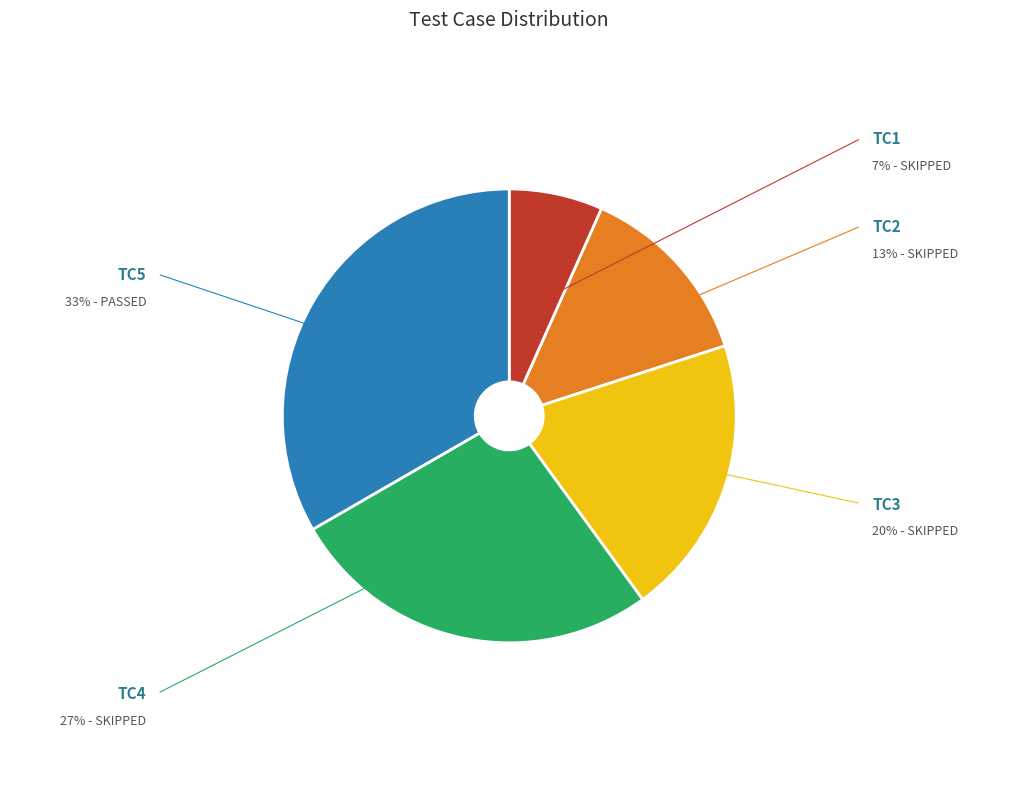

Count the number of slices in the pie.

5